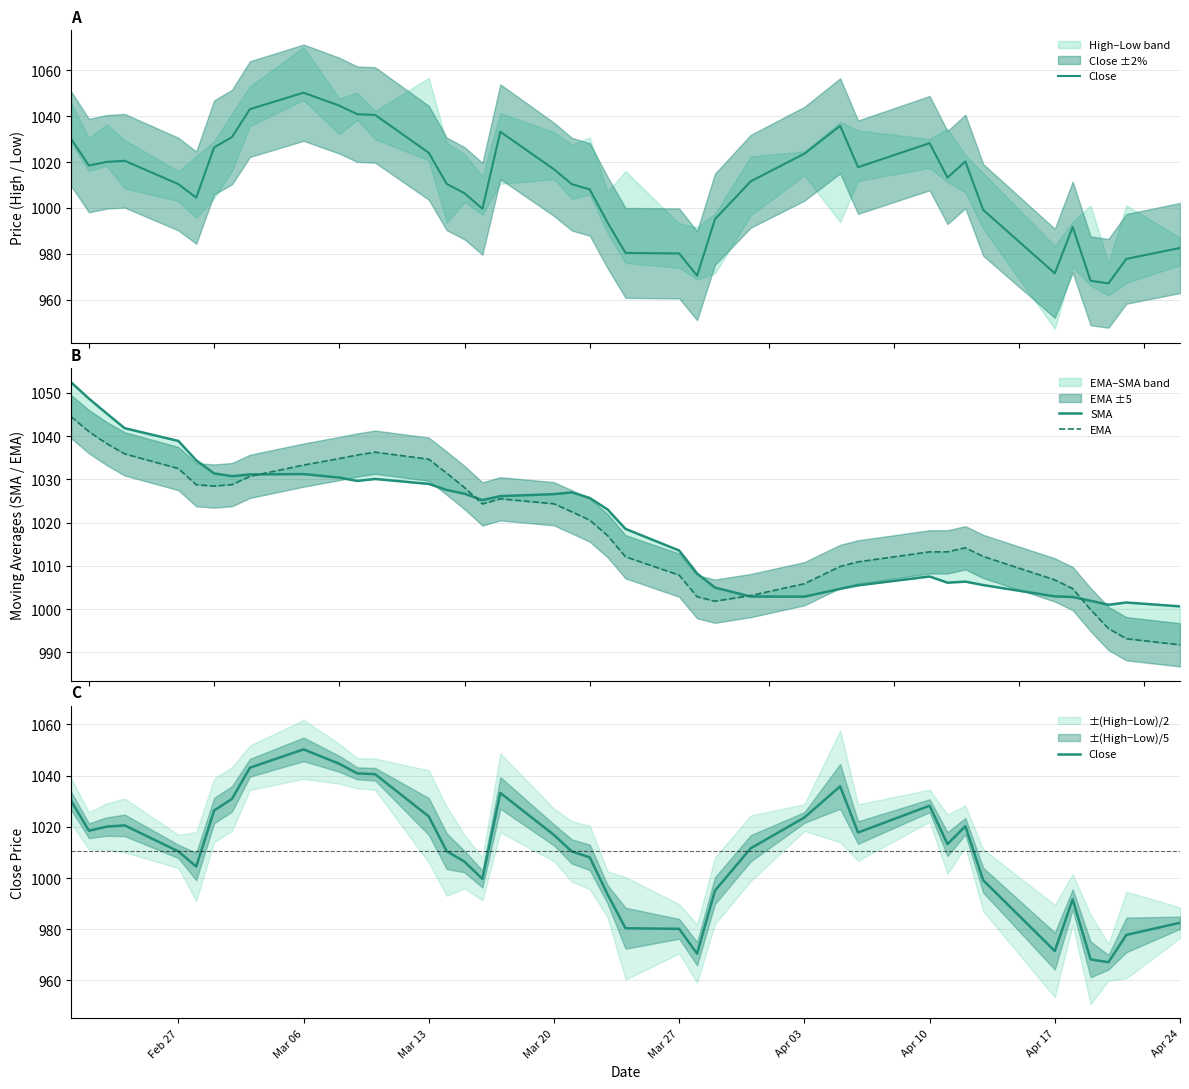

How many interior local valleys does the SMA series have?

6